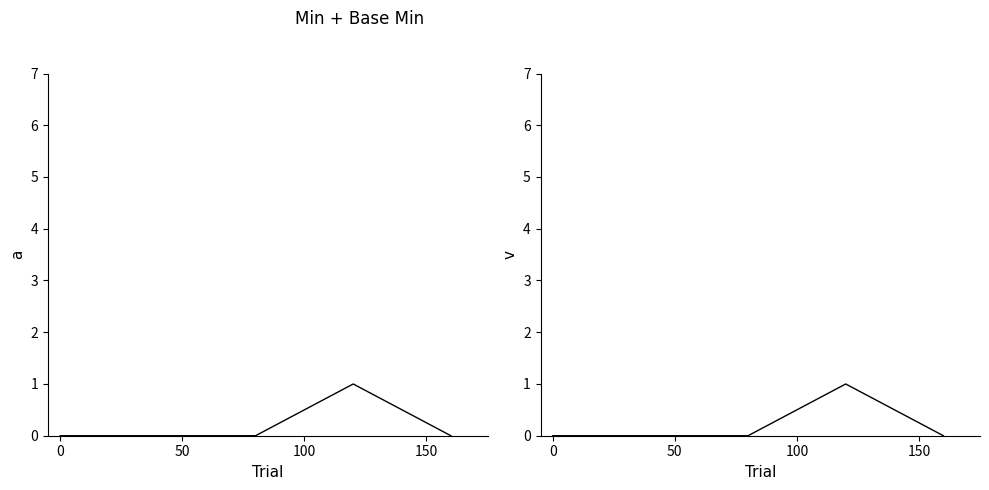

How many interior local peaks does the Min series have?

1